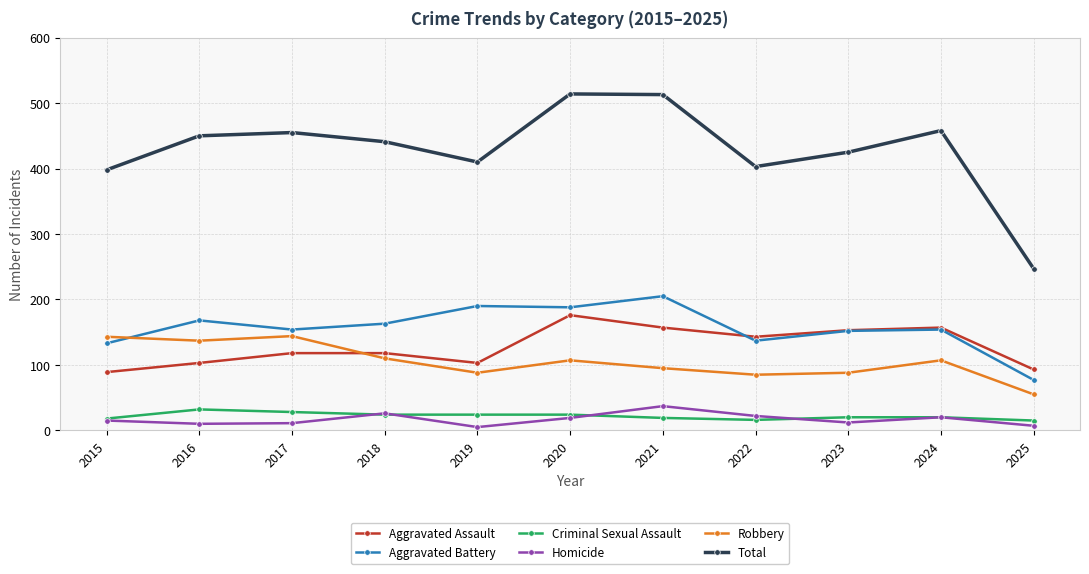

At which category does Aggravated Assault reach its first local valley?

2019